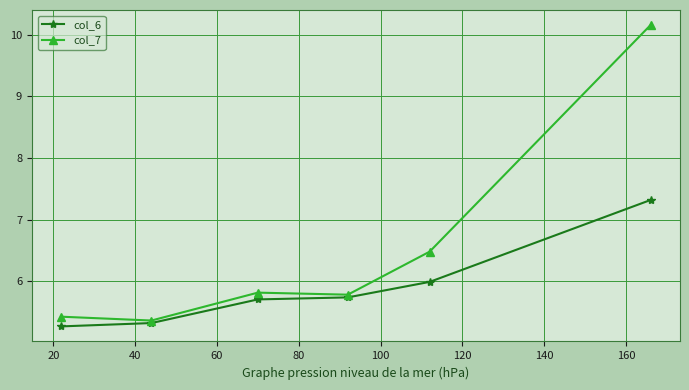

What is the value of the col_6 point at the 3rd from the left?

5.7